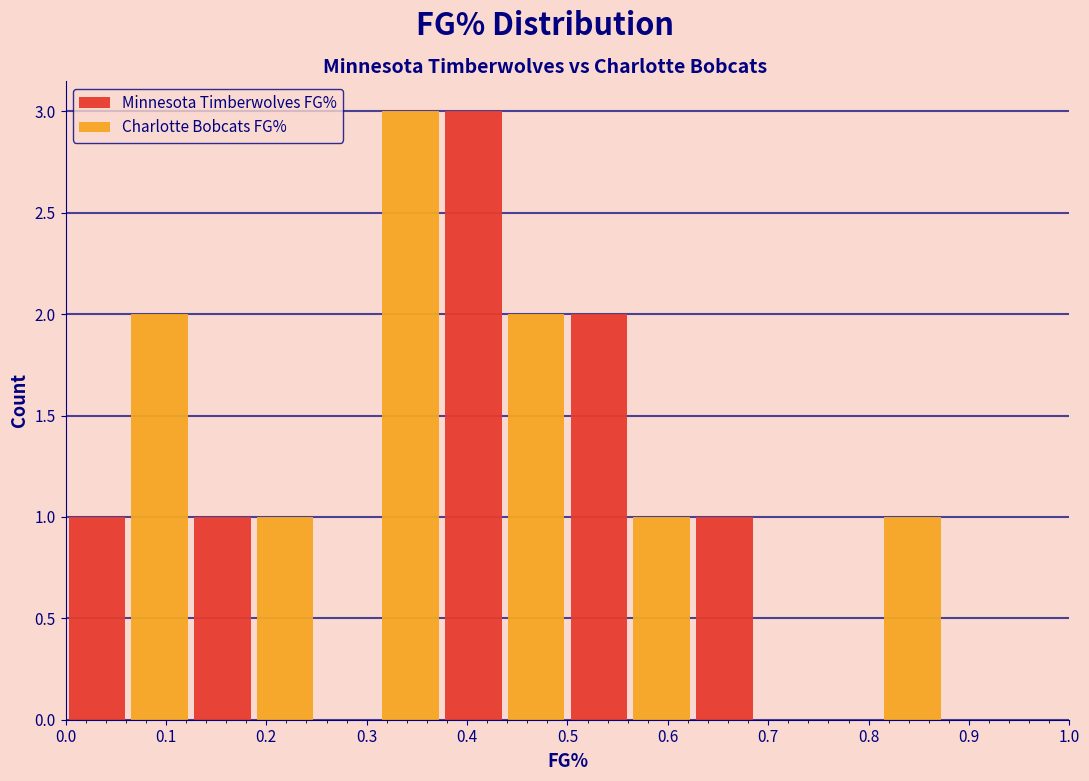

In the Minnesota Timberwolves FG% series, which range on the x-axis has the tallest bar?

0.375 to 0.500